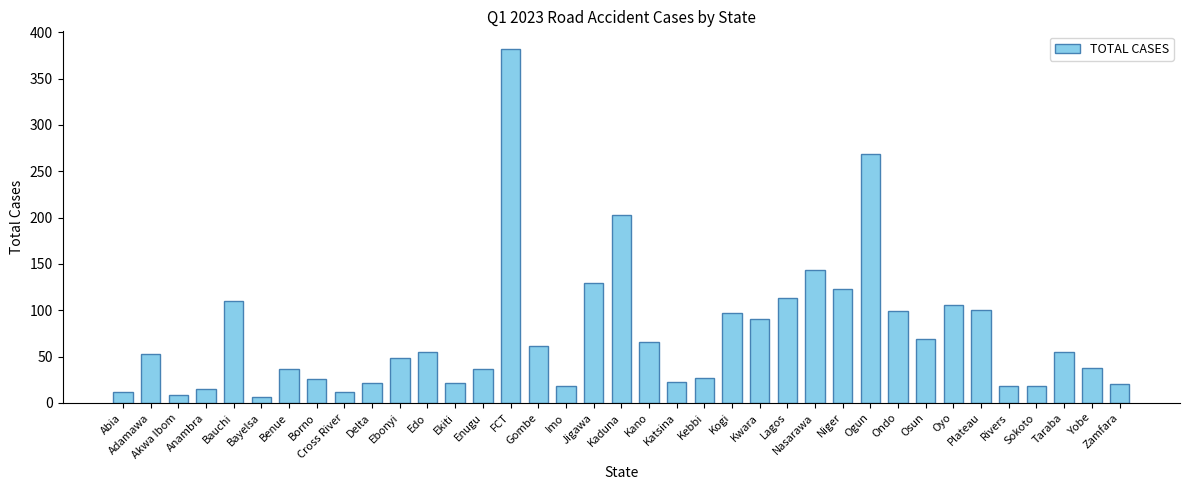

What is the average value?

74